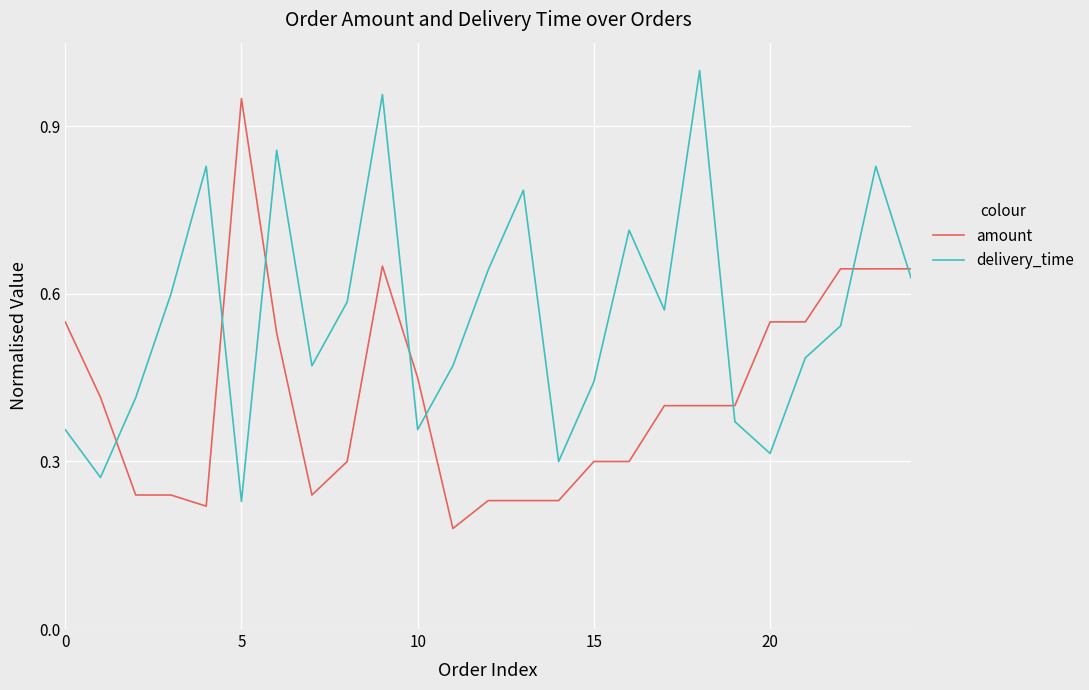

How many series are shown in this chart?

2